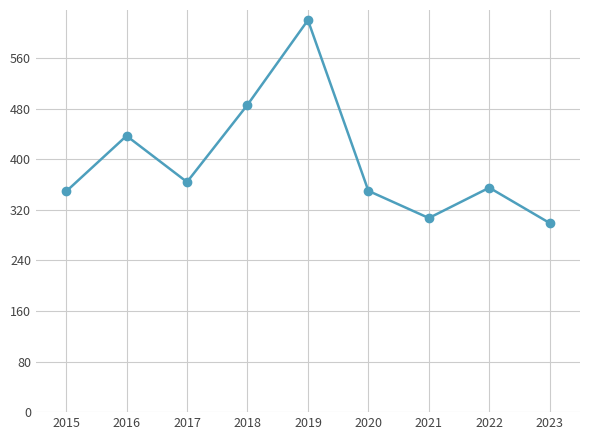

Between 2022 and 2021, which is larger?

2022